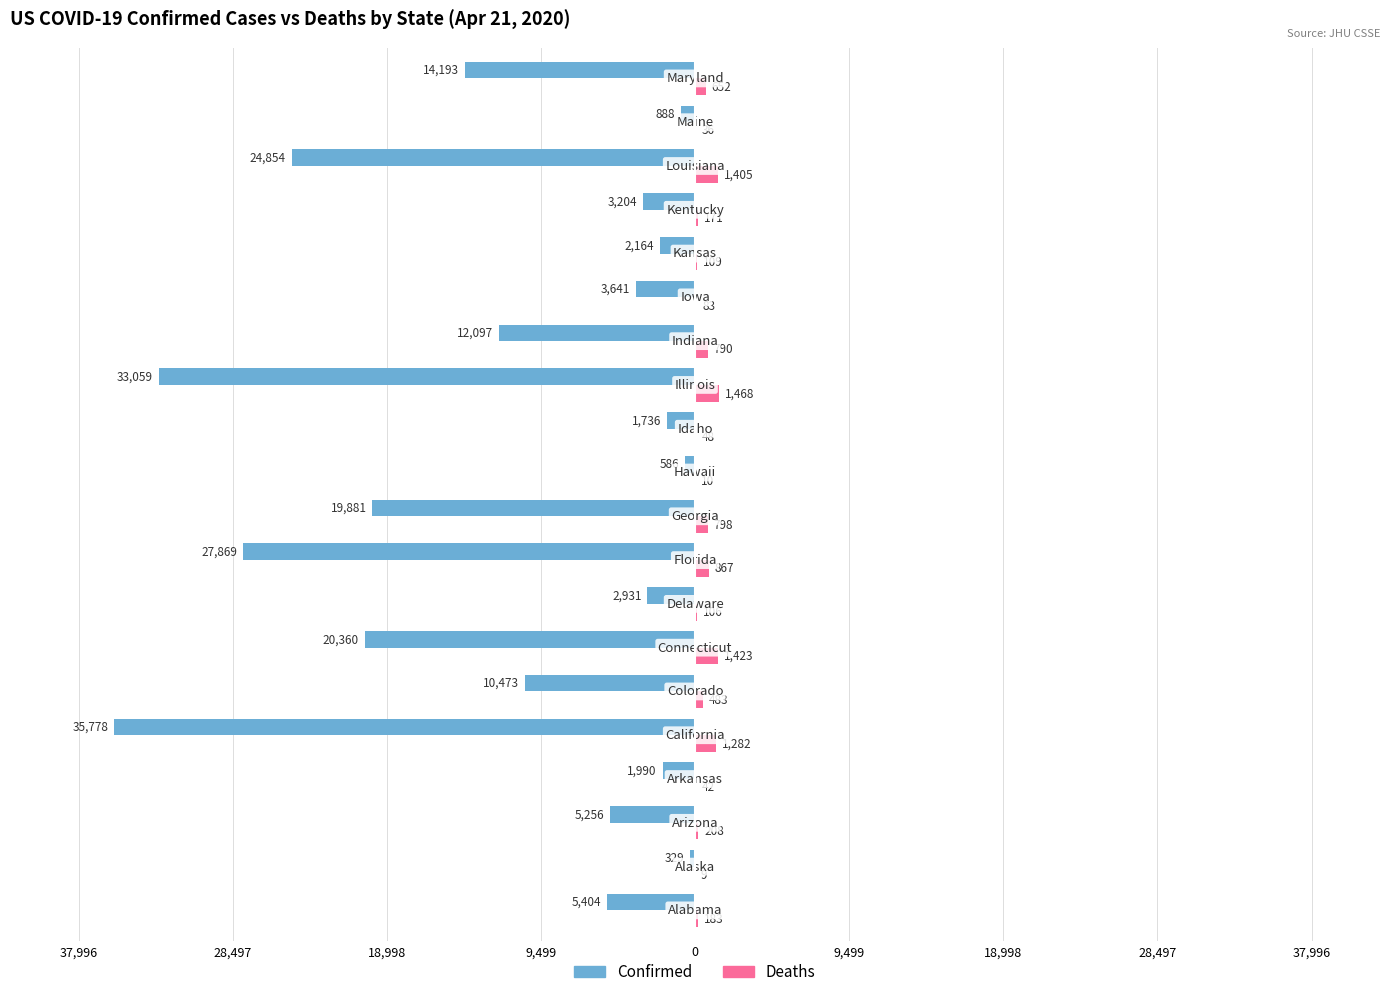

What is the smallest value displayed?

-35778